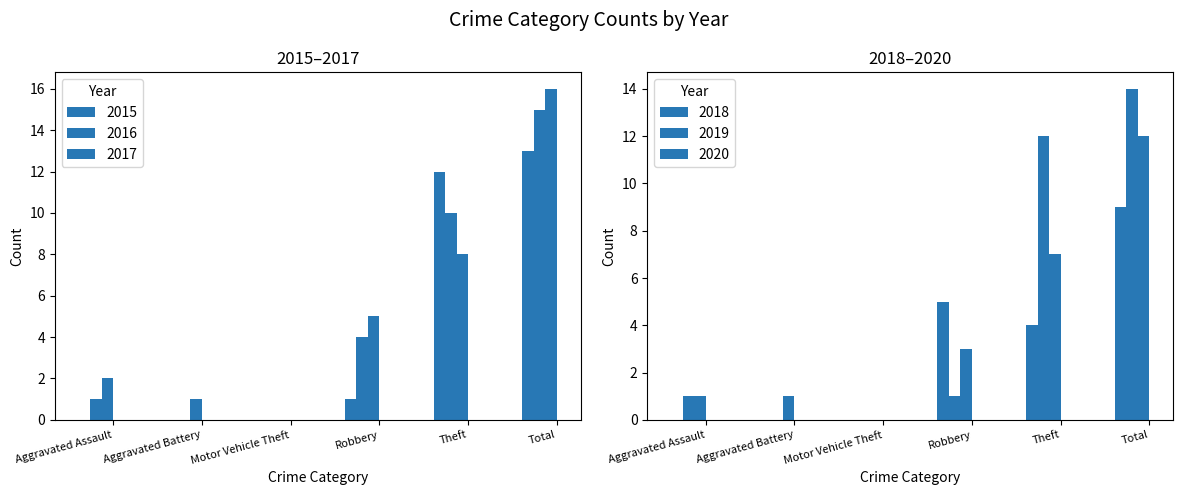

At which category is the sum across all series the highest?

Total